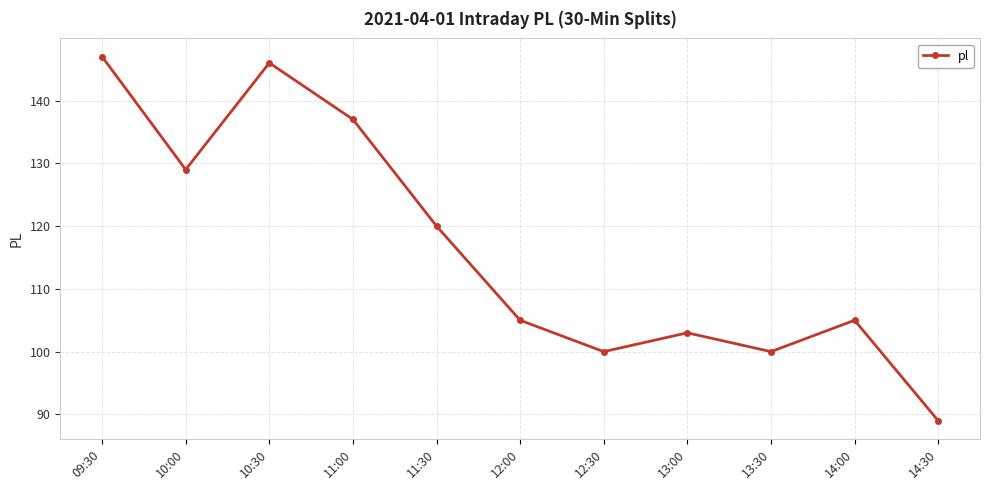

Does the chart have visible grid lines?

Yes